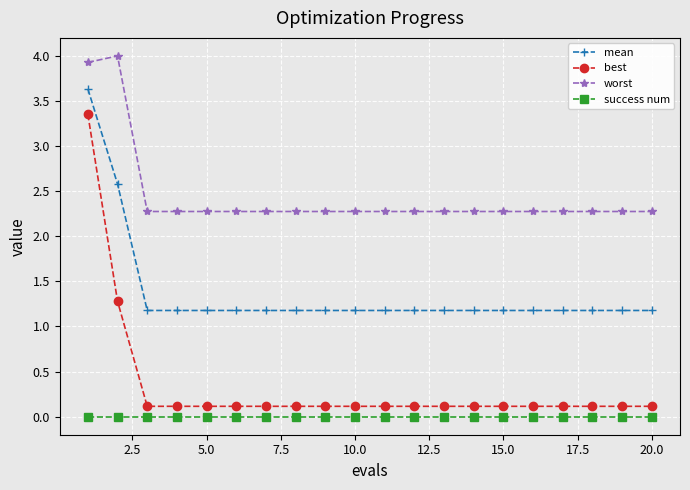

List the series in order of their peak value, highest first.

worst, mean, best, success num